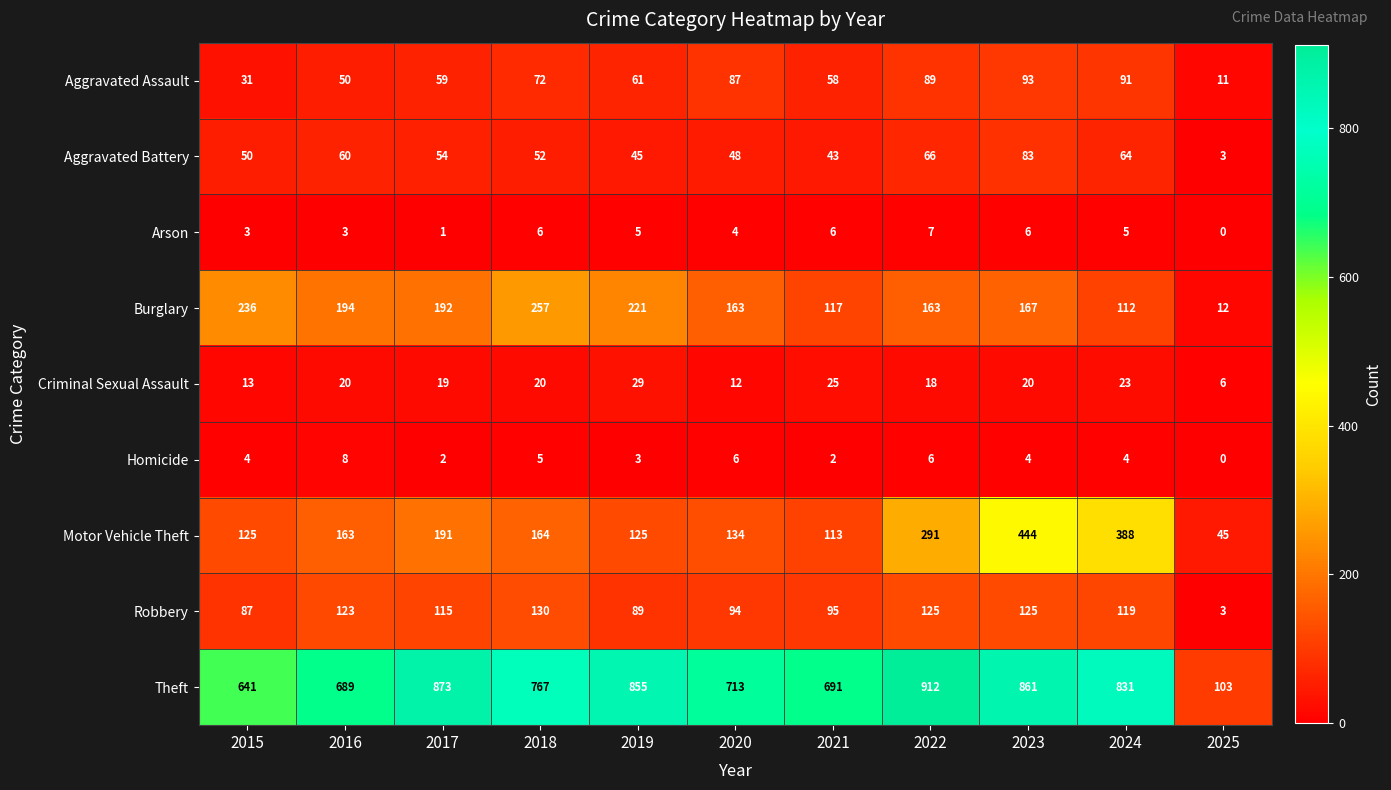

Which series has the largest total across all categories?

Theft